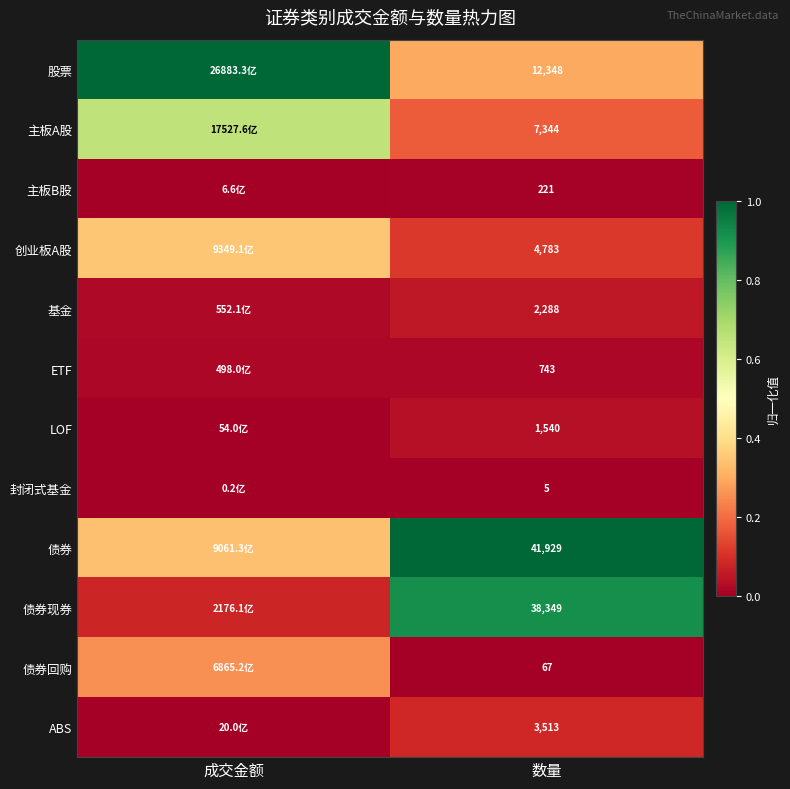

Rank the series at 数量 from lowest to highest value.

封闭式基金, 债券回购, 主板B股, ETF, LOF, 基金, ABS, 创业板A股, 主板A股, 股票, 债券现券, 债券